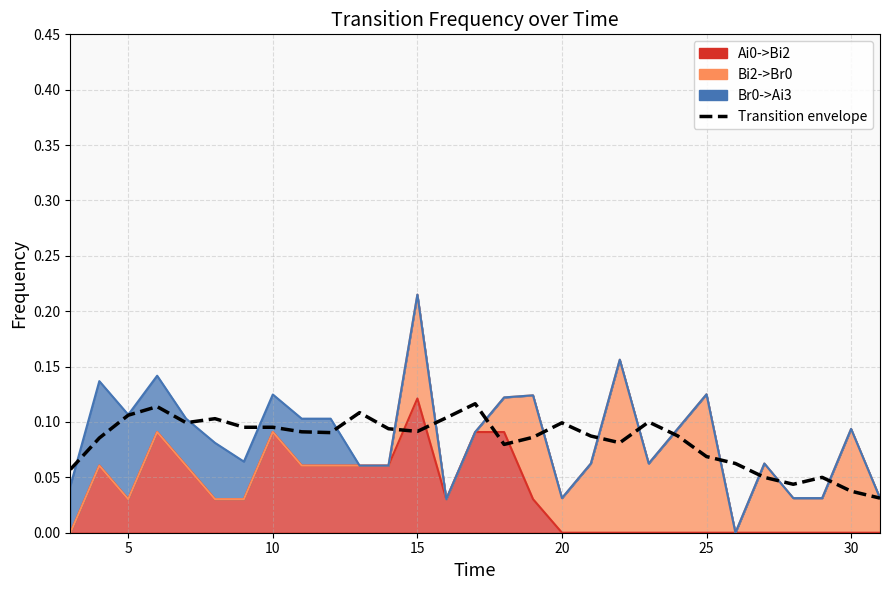

How many lines are shown in the chart?

1